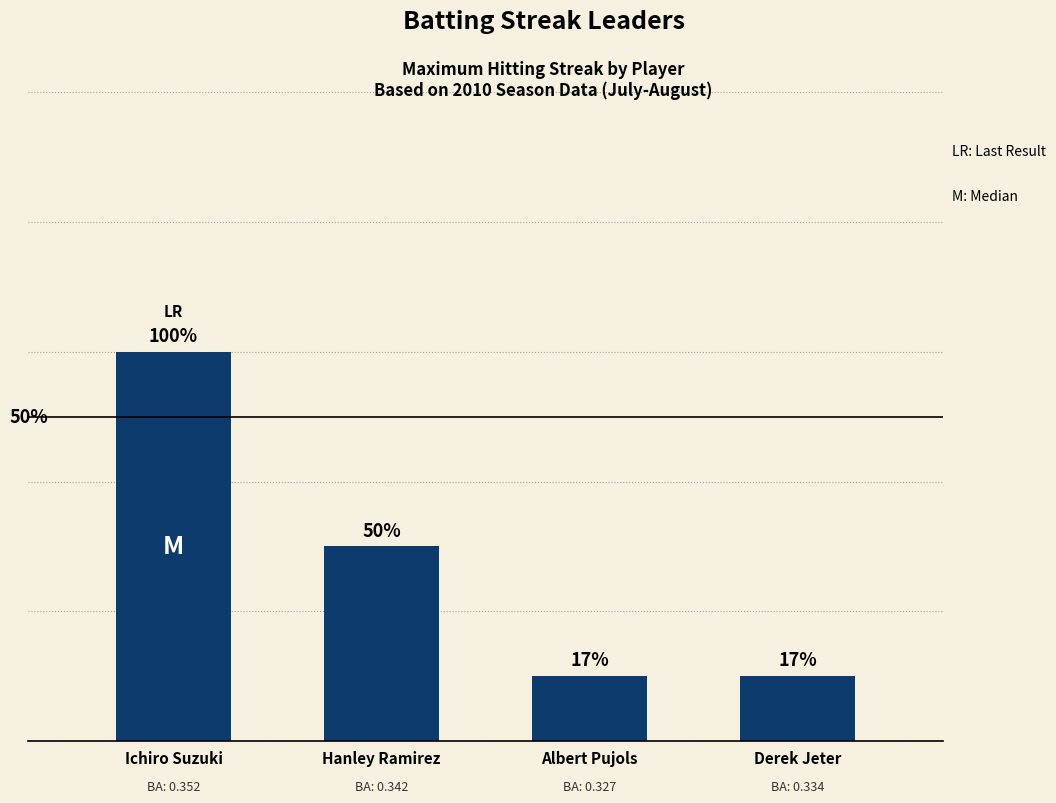

Are the bars horizontal?

No